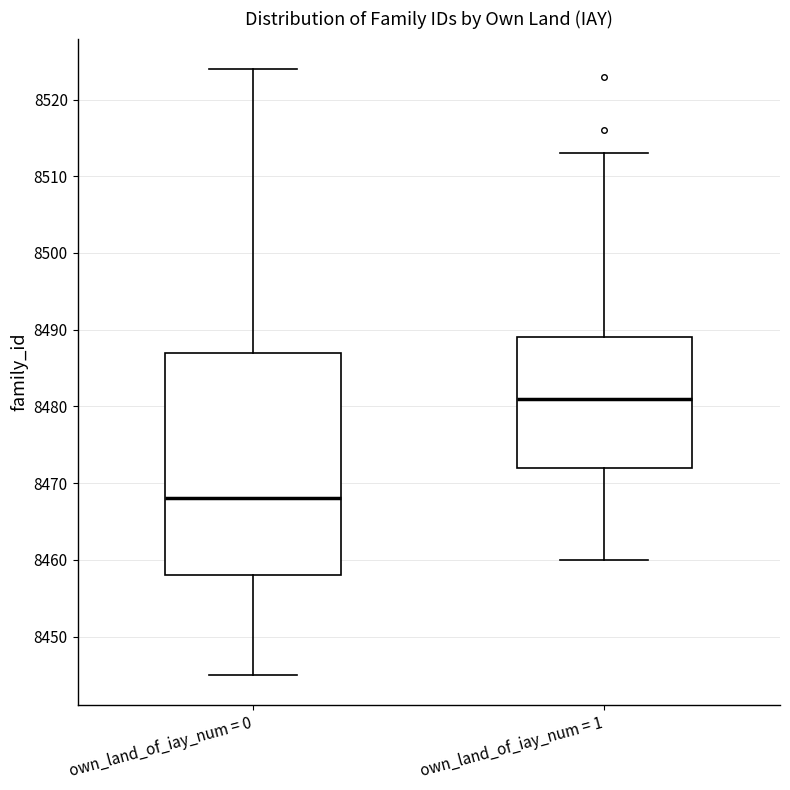

Where is the upper edge of the box for own_land_of_iay_num = 0 on the y-axis? The values are not printed on the chart, so give them approximately, as read against the axis.

8487